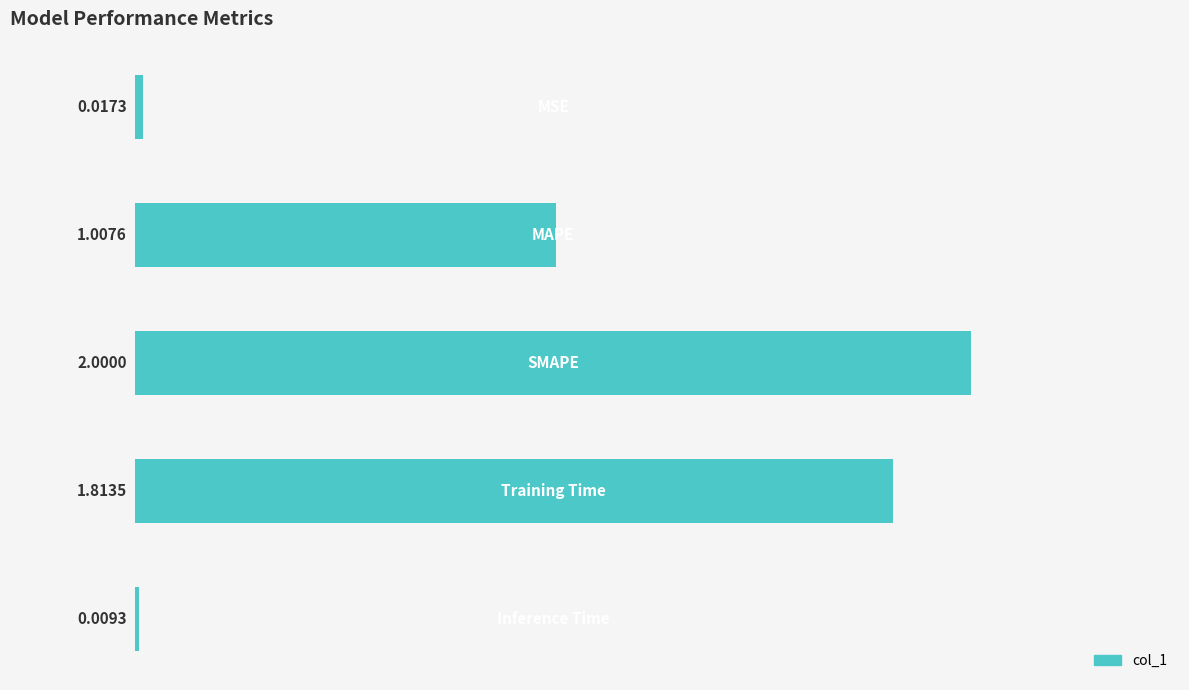

What is the difference between the maximum and minimum values?

2.0